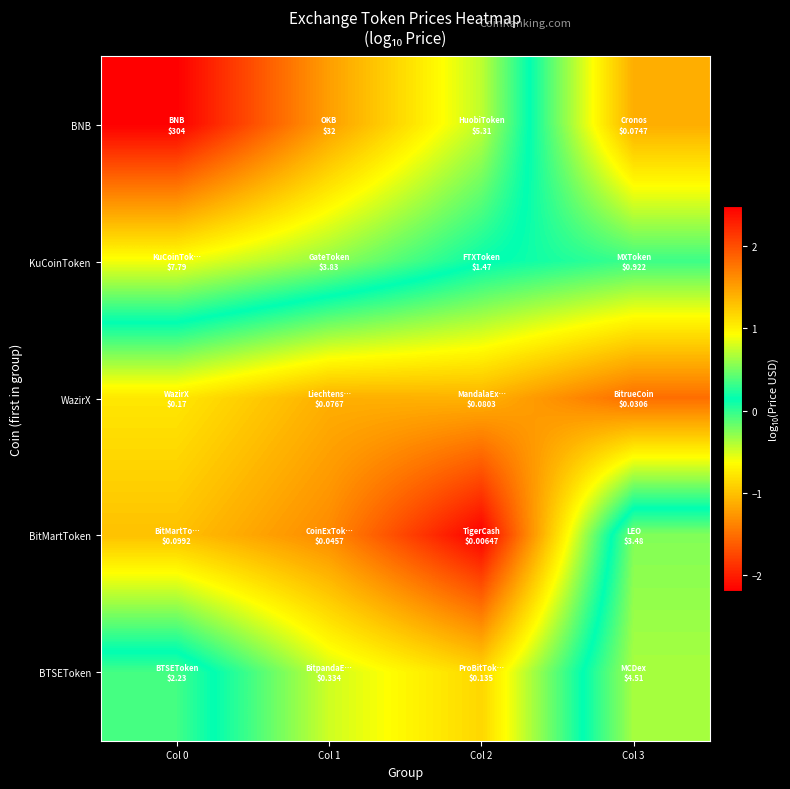

Reading left to right, what are all the values shown in this chart?

BNB: Col 0=2.5	Col 1=1.5	Col 2=0.7	Col 3=-1.1
KuCoinToken: Col 0=0.9	Col 1=0.6	Col 2=0.2	Col 3=-0.0
WazirX: Col 0=-0.8	Col 1=-1.1	Col 2=-1.1	Col 3=-1.5
BitMartToken: Col 0=-1.0	Col 1=-1.3	Col 2=-2.2	Col 3=0.5
BTSEToken: Col 0=0.3	Col 1=-0.5	Col 2=-0.9	Col 3=0.7